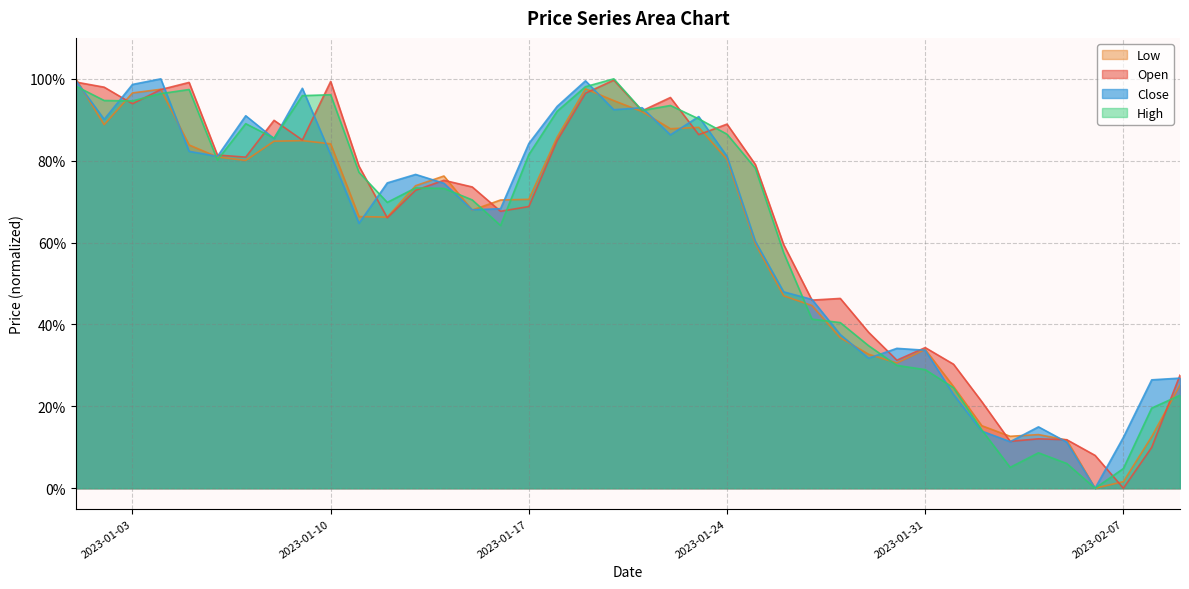

True or false: High has more than 1 interior local peaks.

True